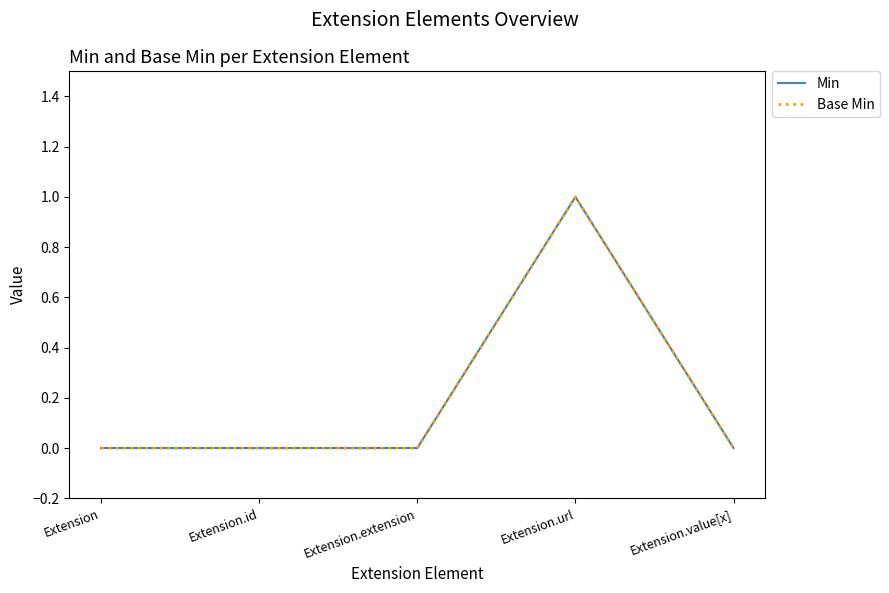

Count the Min values in the range 0 to 1.

5